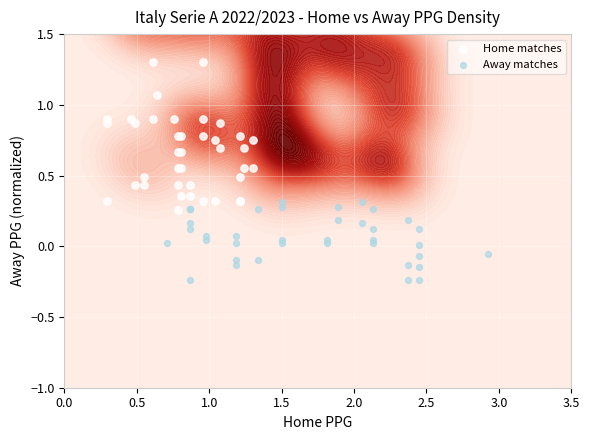

Reading left to right, what are all the values shown in this chart?

Home matches: 0.6	0.9	0.9	0.9	0.3	0.7	0.8	0.4	1.3	0.5	0.4	1.1	0.6	0.3	0.8	0.7	0.4	0.8	0.3	0.3	0.6	0.9	0.9	0.8	0.5	0.7	0.9	0.3	1.3	0.4	0.8	0.3	0.8	0.4	0.9	0.7	0.3	0.6	0.9	0.4
Away matches: 0.3	-0.2	-0.1	0.0	0.1	0.2	0.0	-0.1	-0.1	0.3	0.0	-0.1	0.0	0.3	0.3	0.0	0.1	0.1	0.2	-0.2	0.0	0.2	-0.1	0.3	-0.1	0.3	-0.1	0.0	0.1	-0.1	0.0	0.3	0.2	0.0	-0.2	0.0	0.3	0.3	0.1	0.1